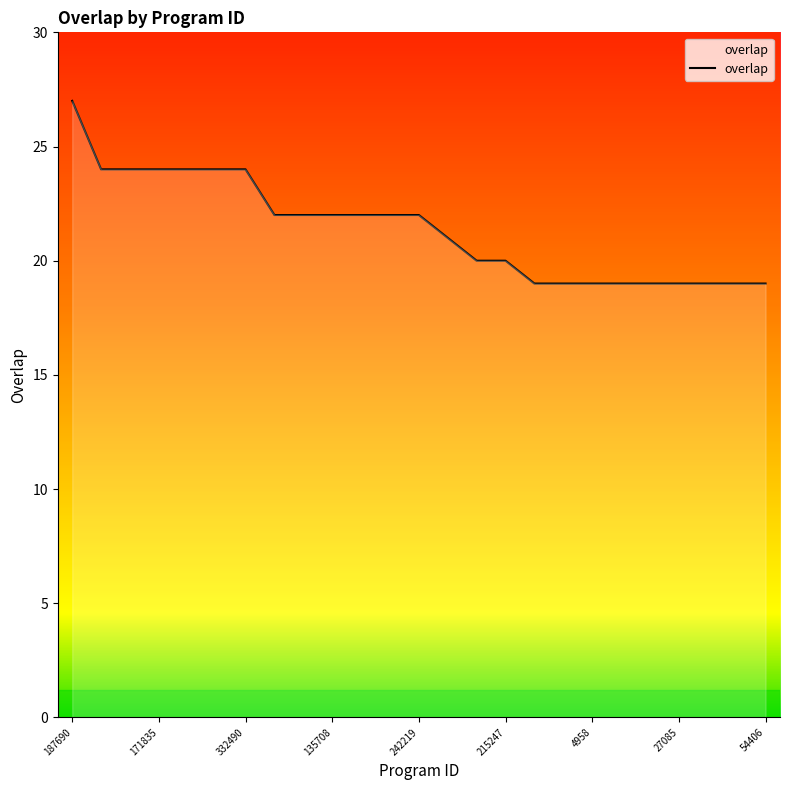

What is the minimum value shown in the chart?

19